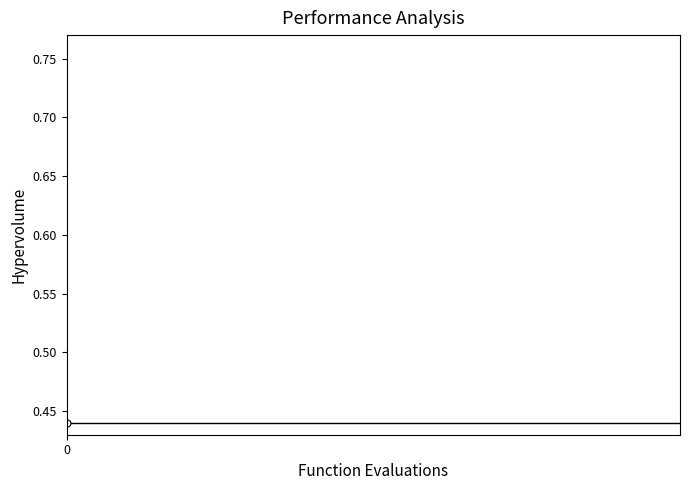

What is the difference between the second highest and second lowest values?

0.3